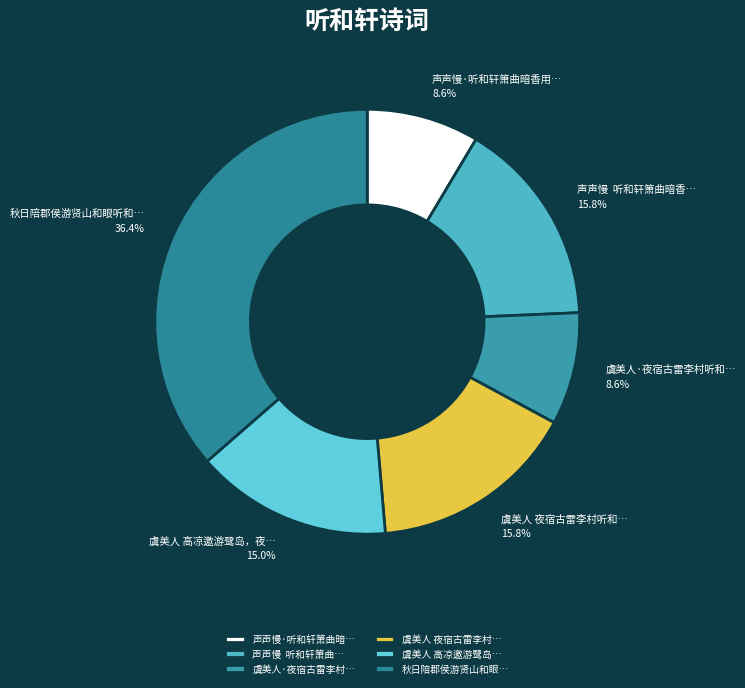

How many slices are in this pie chart?

6